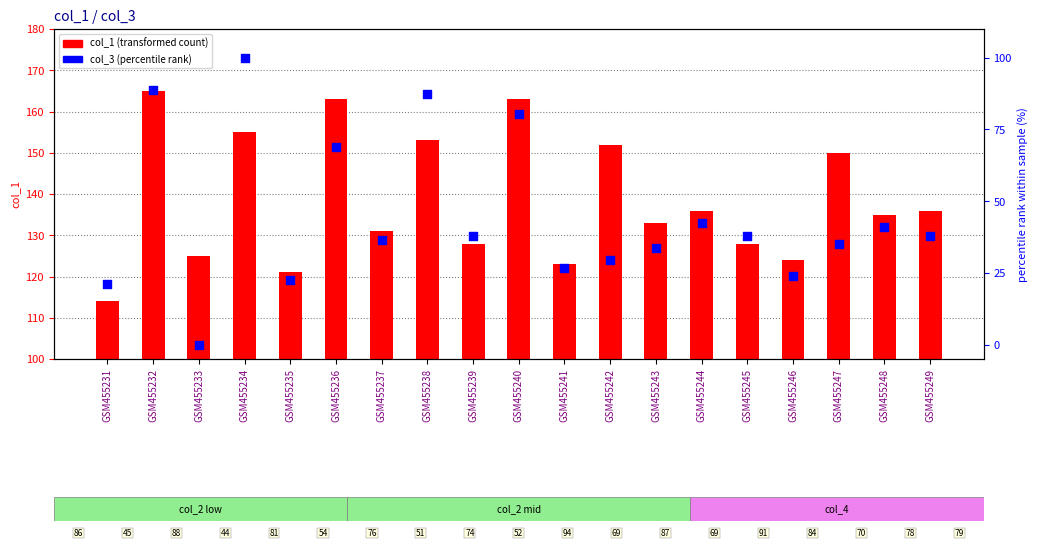

At which category is the sum across all series the highest?

GSM455234